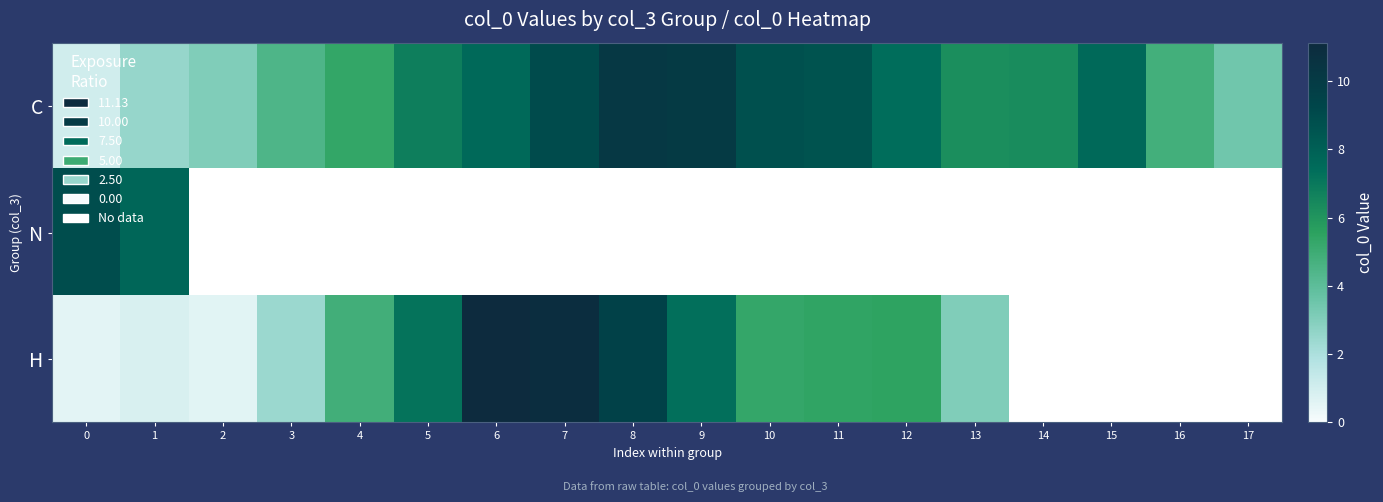

What is the greatest value displayed?

11.1